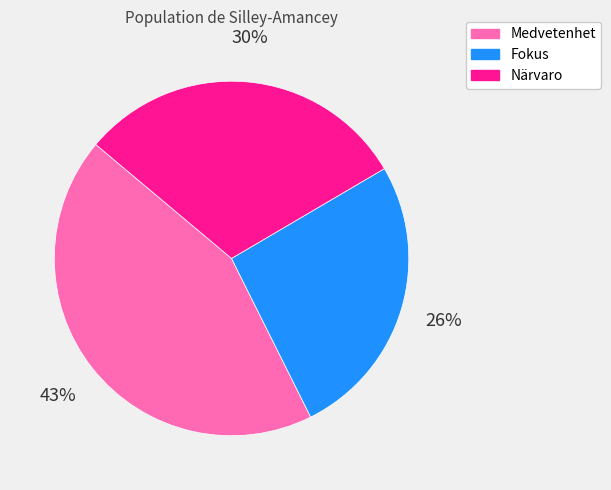

To the nearest percent, what is the average slice percentage?

33%